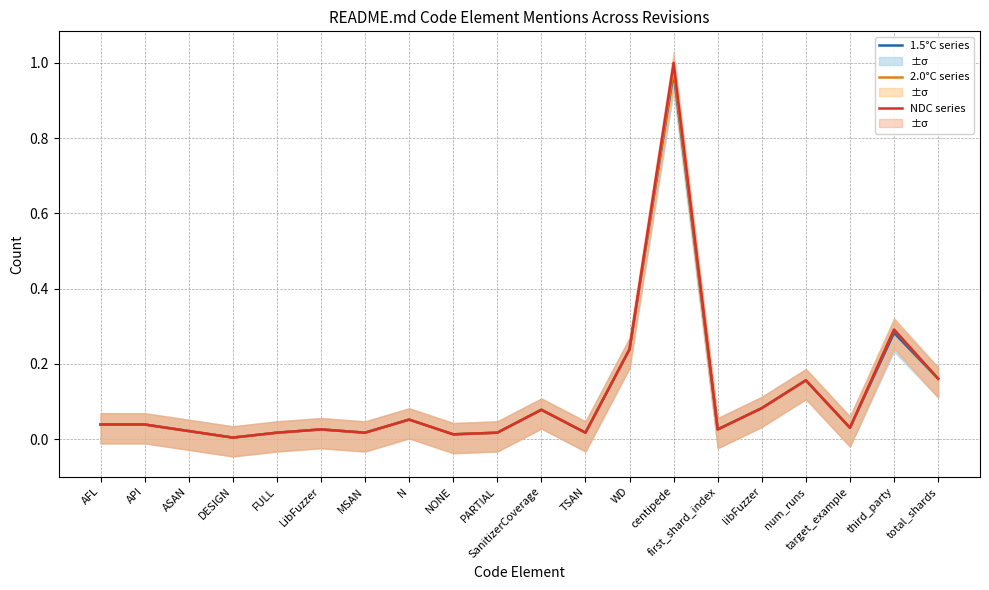

What is the difference between the maximum and minimum values in the 1.5°C series series?

1.0